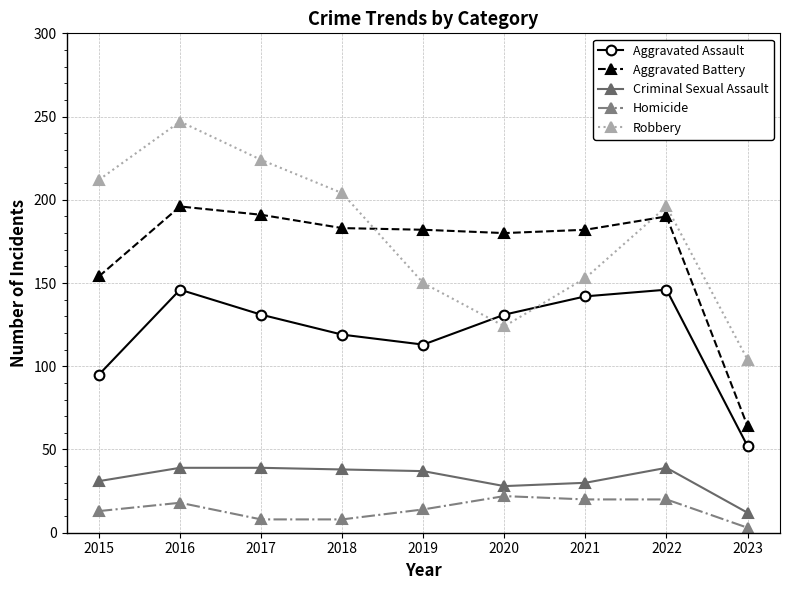

What is the sum of all Aggravated Battery values?

1522